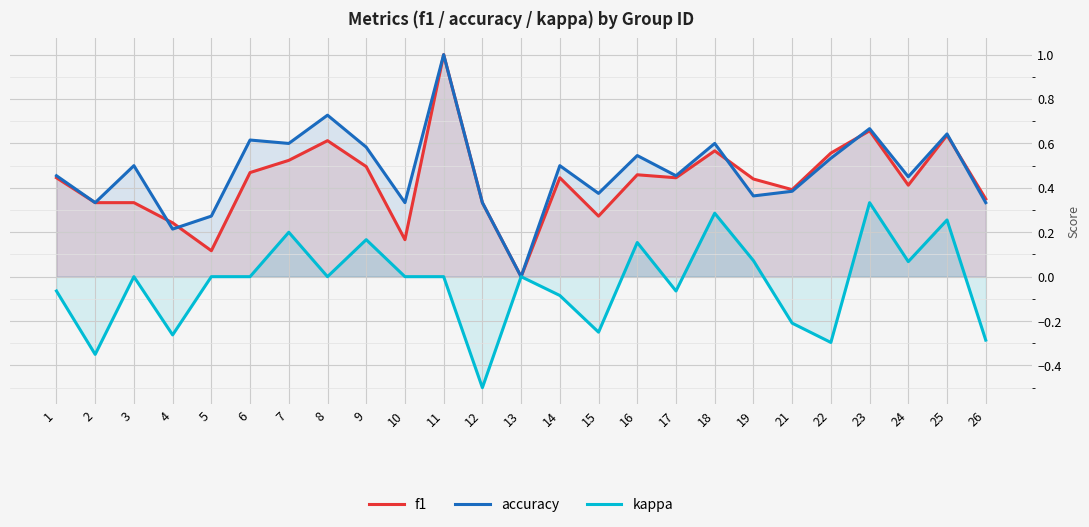

At which label does kappa reach its peak?

23